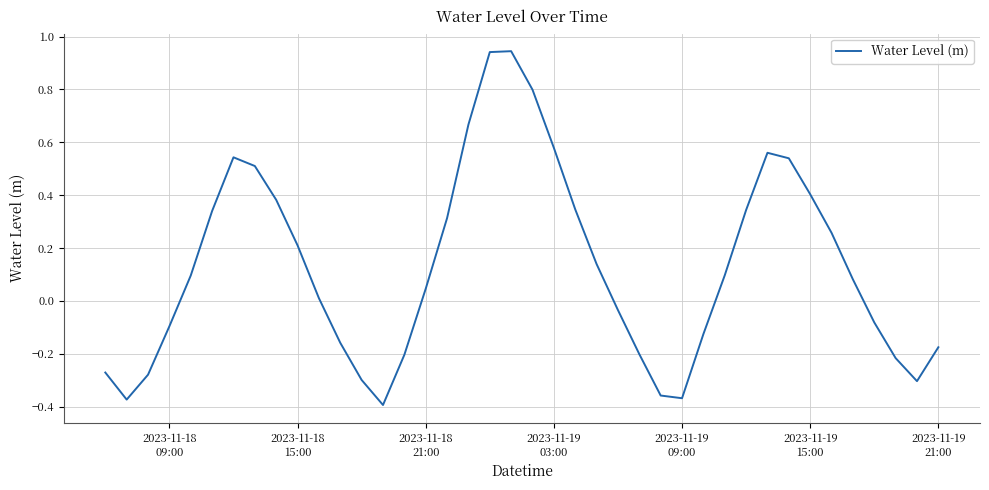

What is the difference between the maximum and minimum values?

1.3